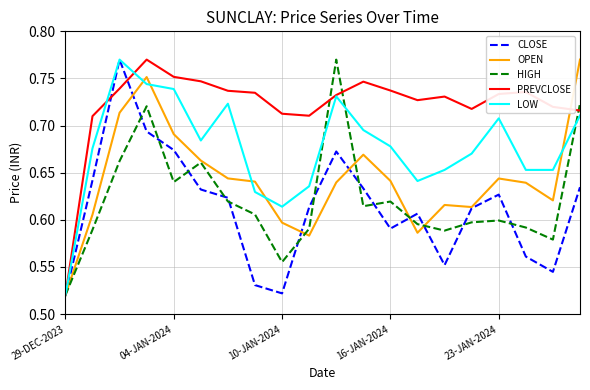

Which series has the largest total across all categories?

PREVCLOSE